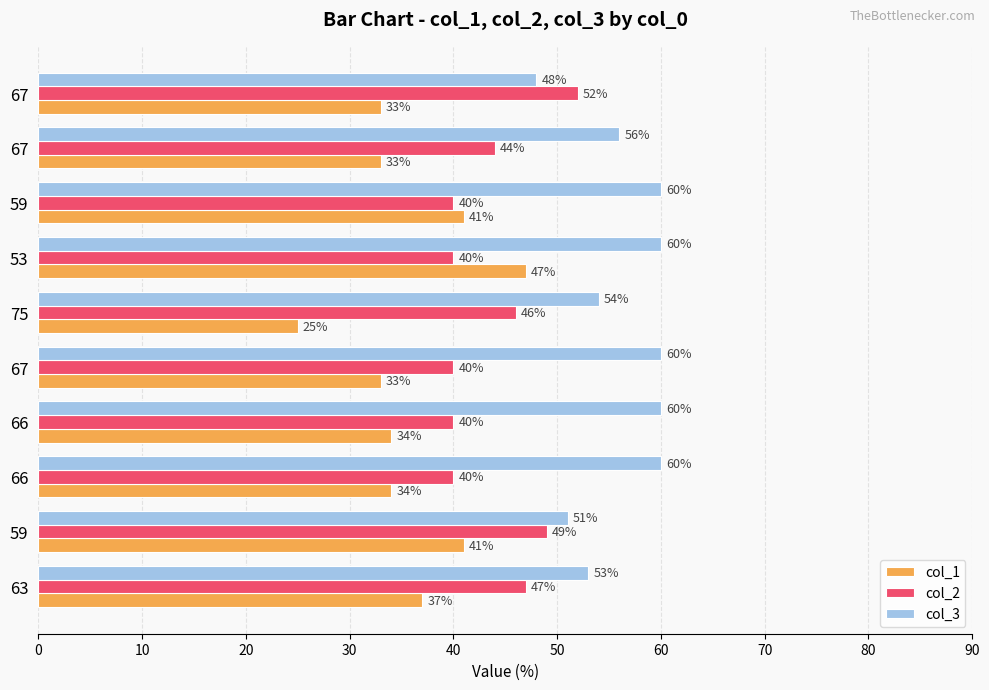

Which series has the largest total across all categories?

col_3